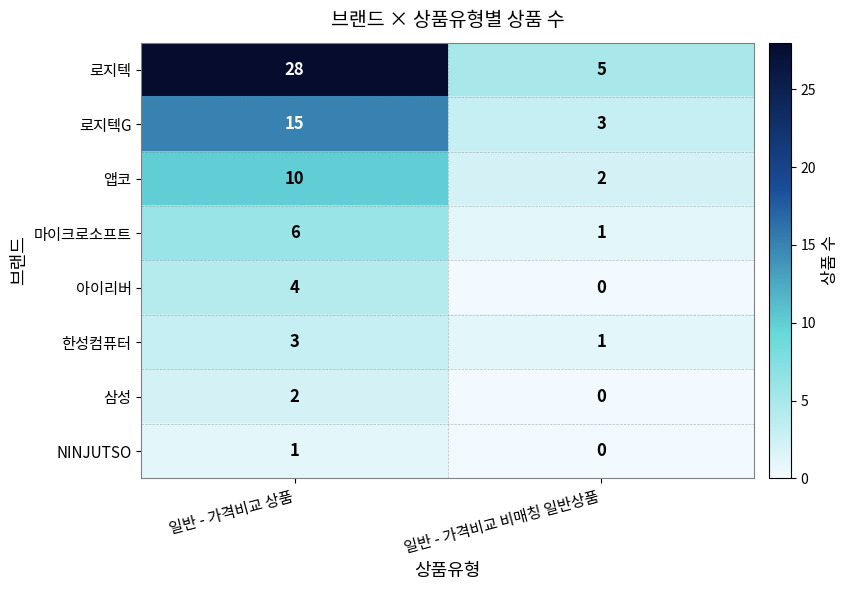

At which category is the sum across all series the highest?

일반 - 가격비교 상품